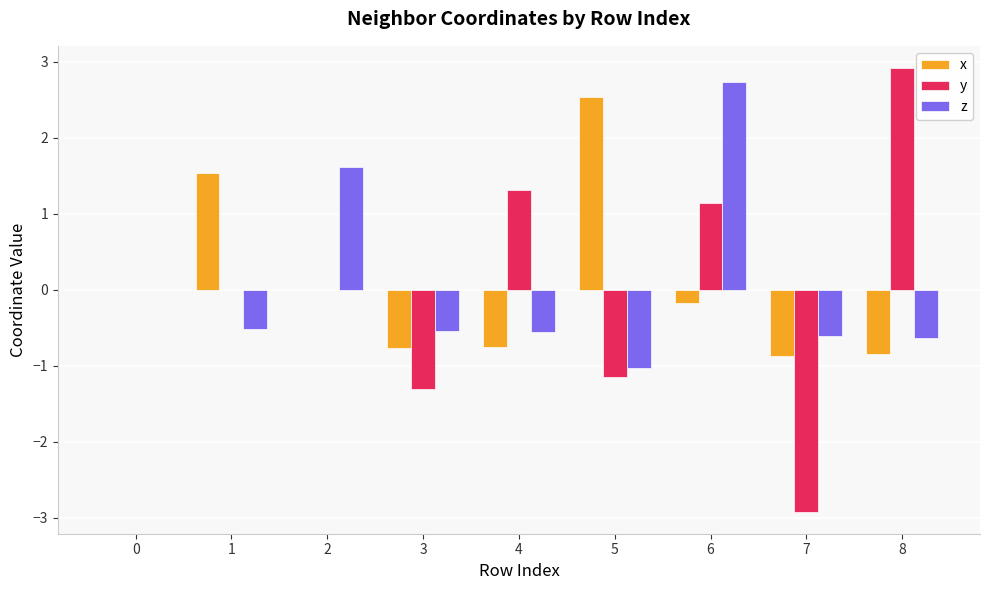

What is the sum of all x values?

0.7